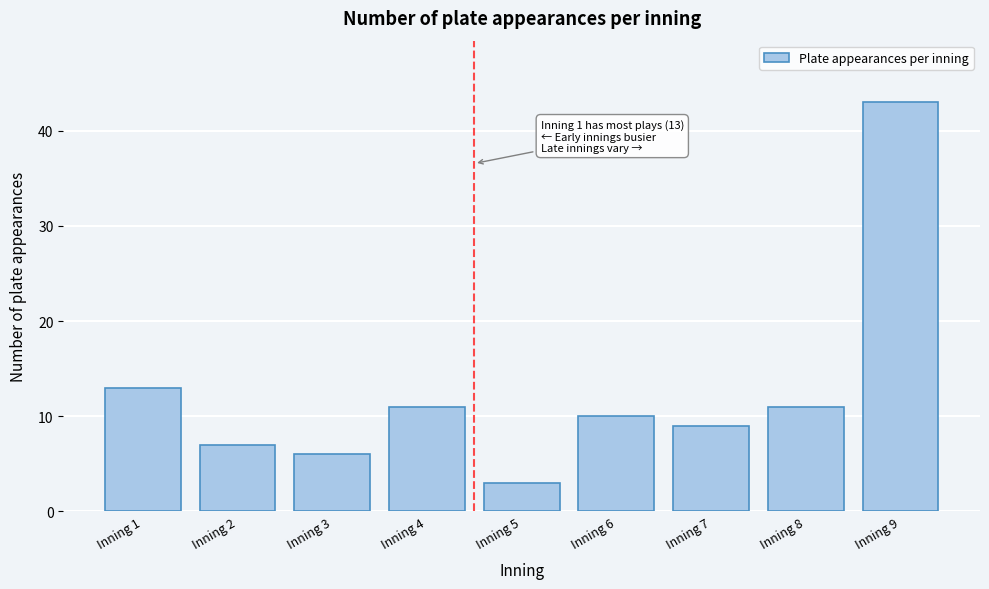

Reading left to right, transcribe all the data shown in this chart.

Inning 1=13	Inning 2=7	Inning 3=6	Inning 4=11	Inning 5=3	Inning 6=10	Inning 7=9	Inning 8=11	Inning 9=43